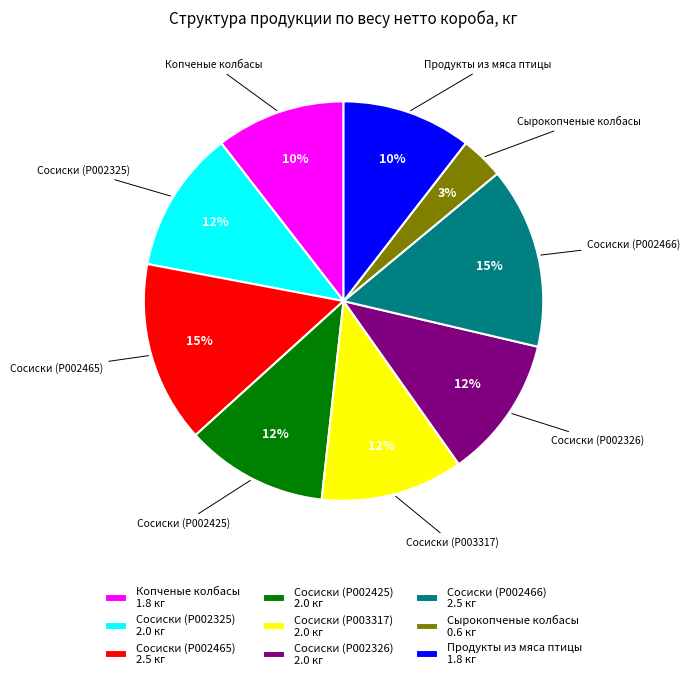

True or false: Сосиски (P002466) accounts for 9% of the total.

False